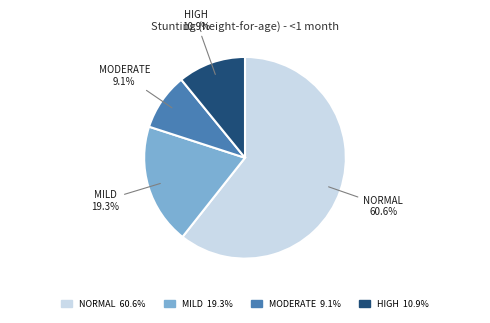

Is there a majority slice in this chart?

Yes